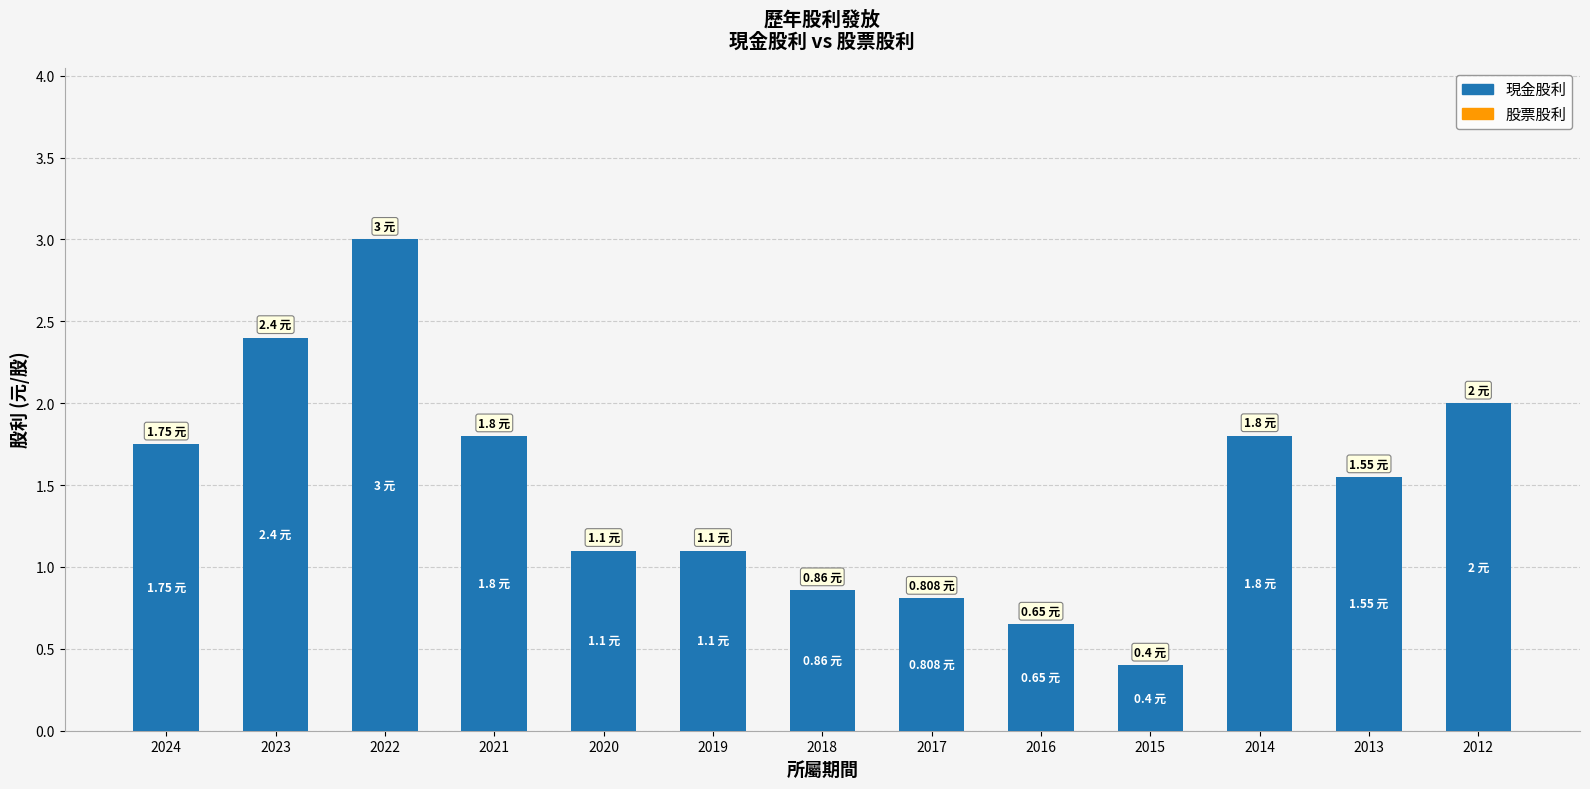

Are the bars grouped side by side (vs. stacked)?

No